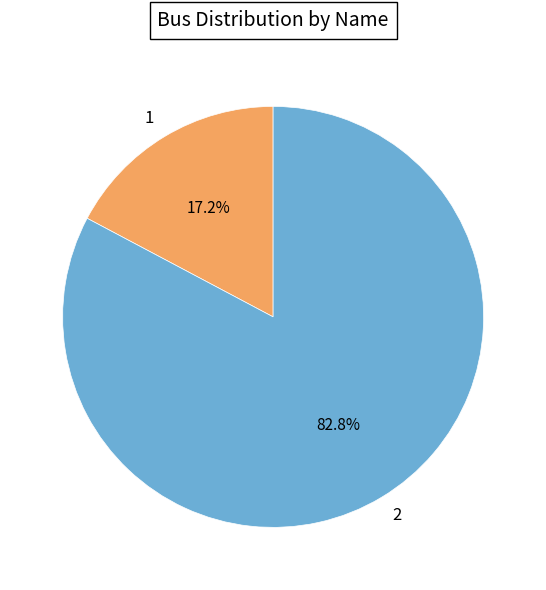

What is the ratio of the value at 1 to the value at 2?

0.2